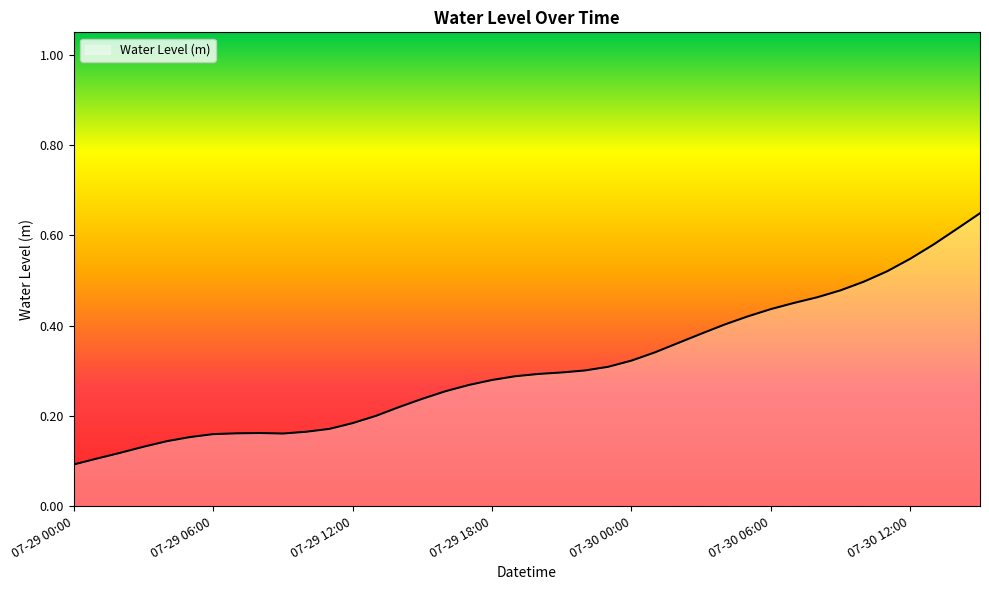

How many points are higher than both their immediate neighbors (excluding endpoints)?

1